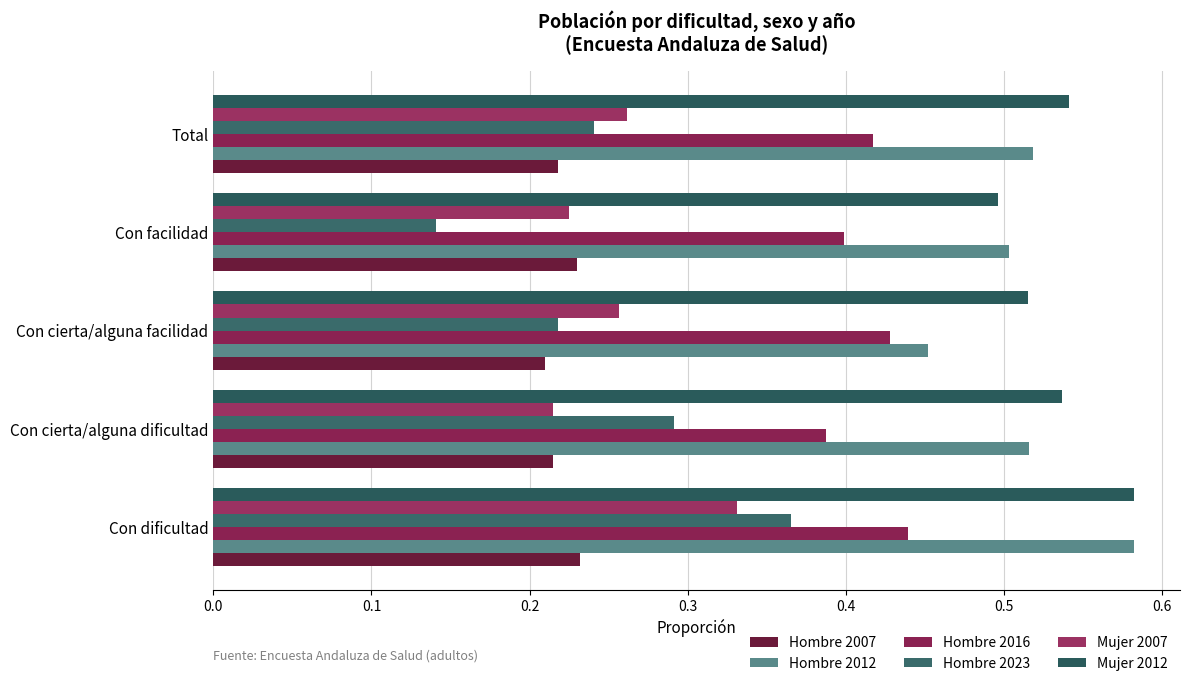

How many Hombre 2007 values are between 0 and 1?

5